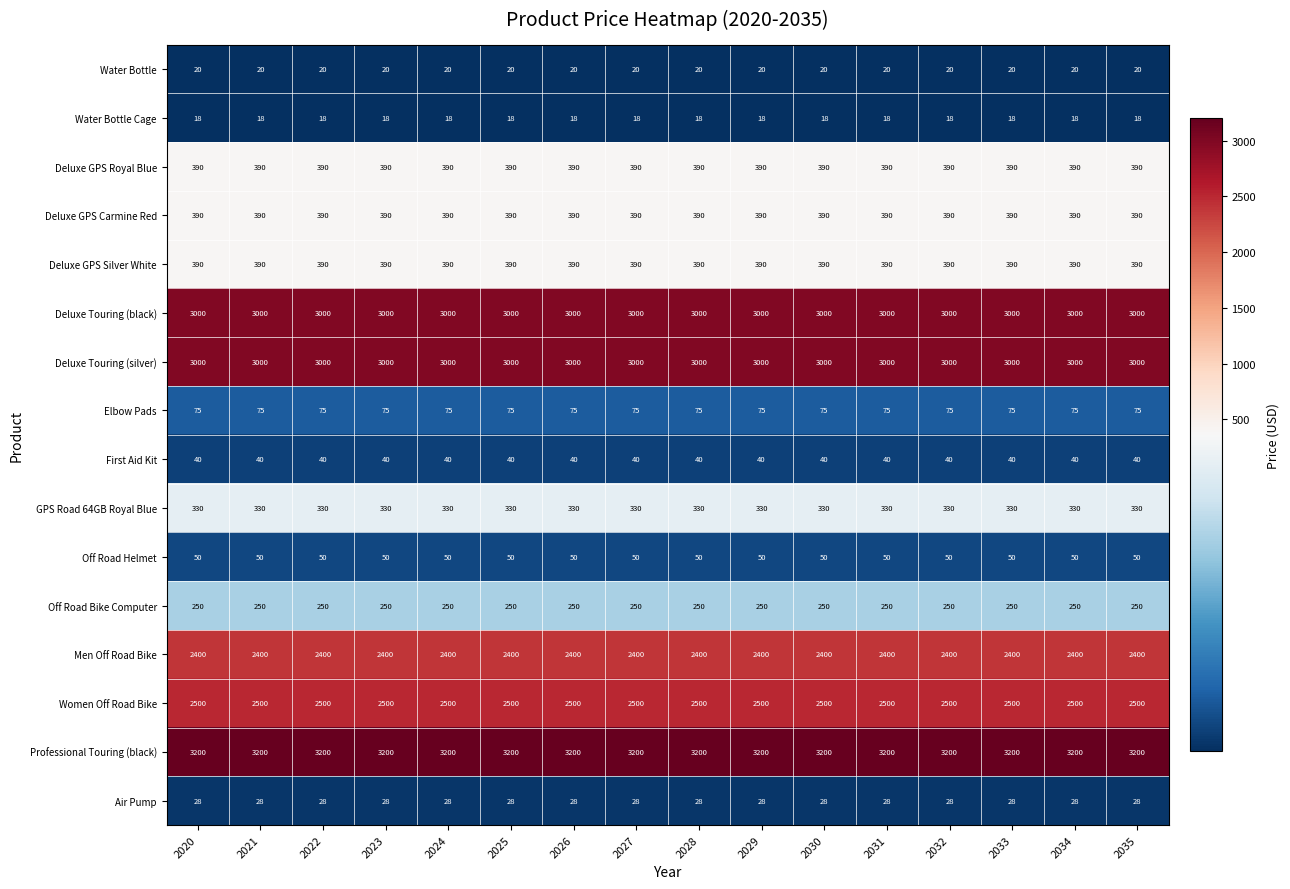

What is the highest value of the Deluxe Touring (black) series?

3000